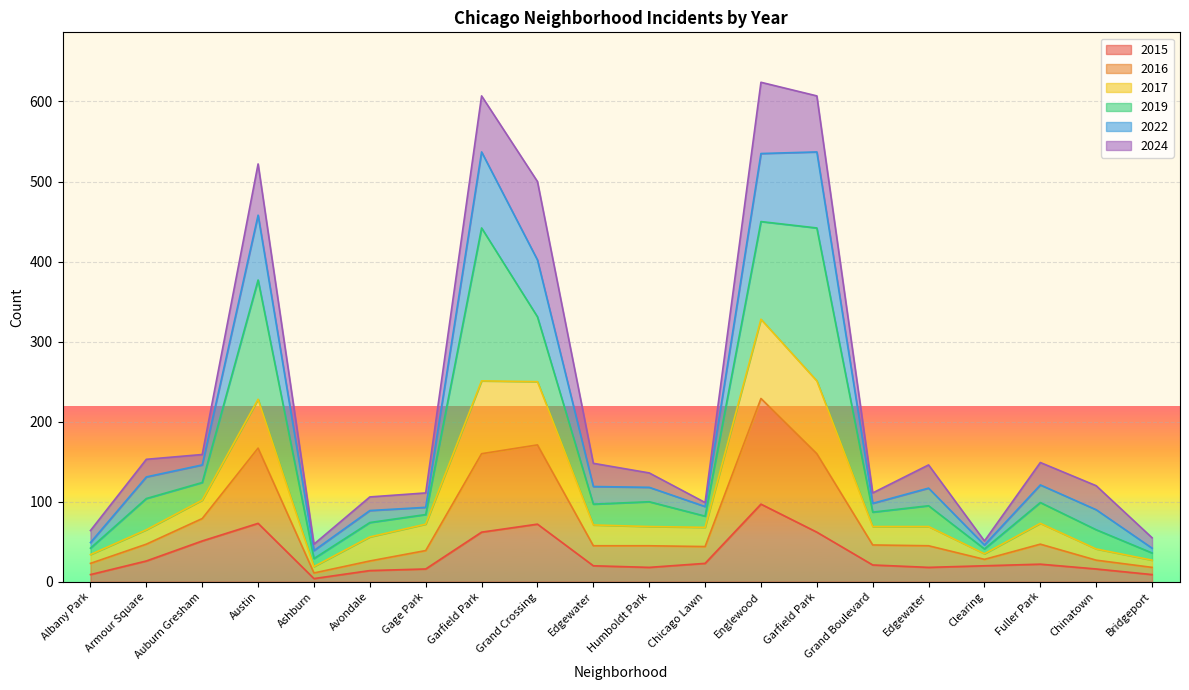

Does the chart display data point markers on the line(s)?

No